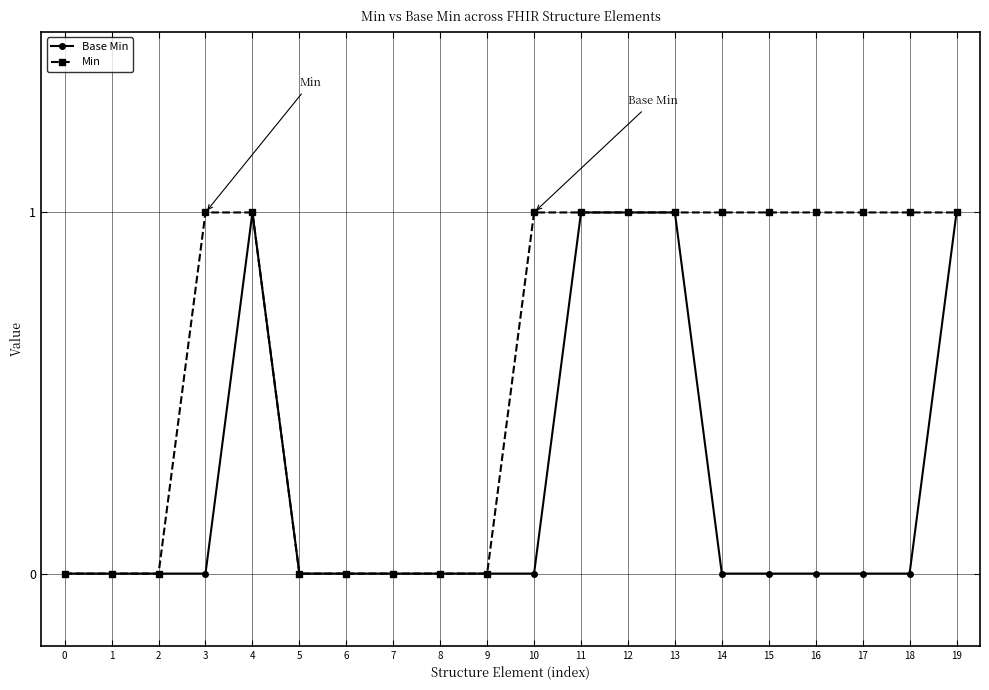

Is the value of Base Min at 5 greater than the value of Min at 19?

No